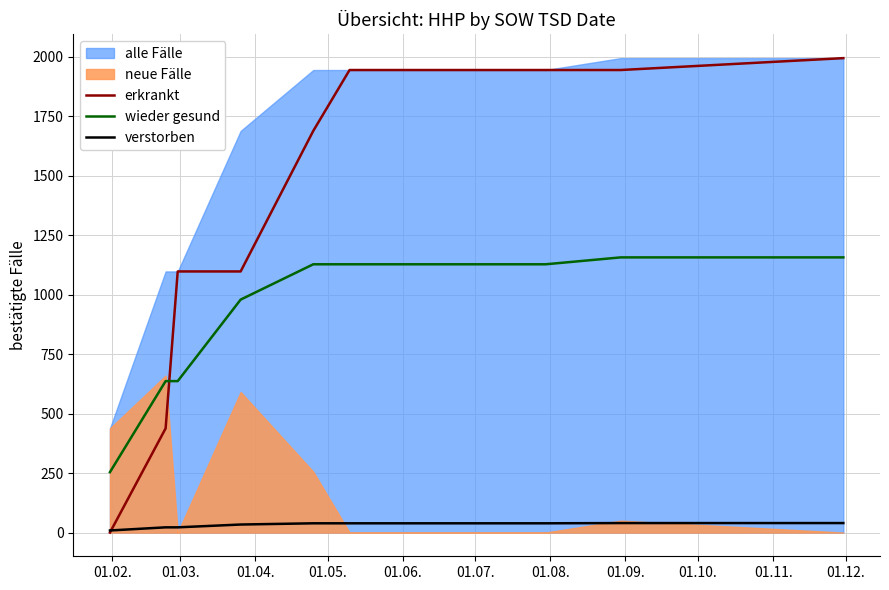

What is the lowest value of the wieder gesund series?

254.0